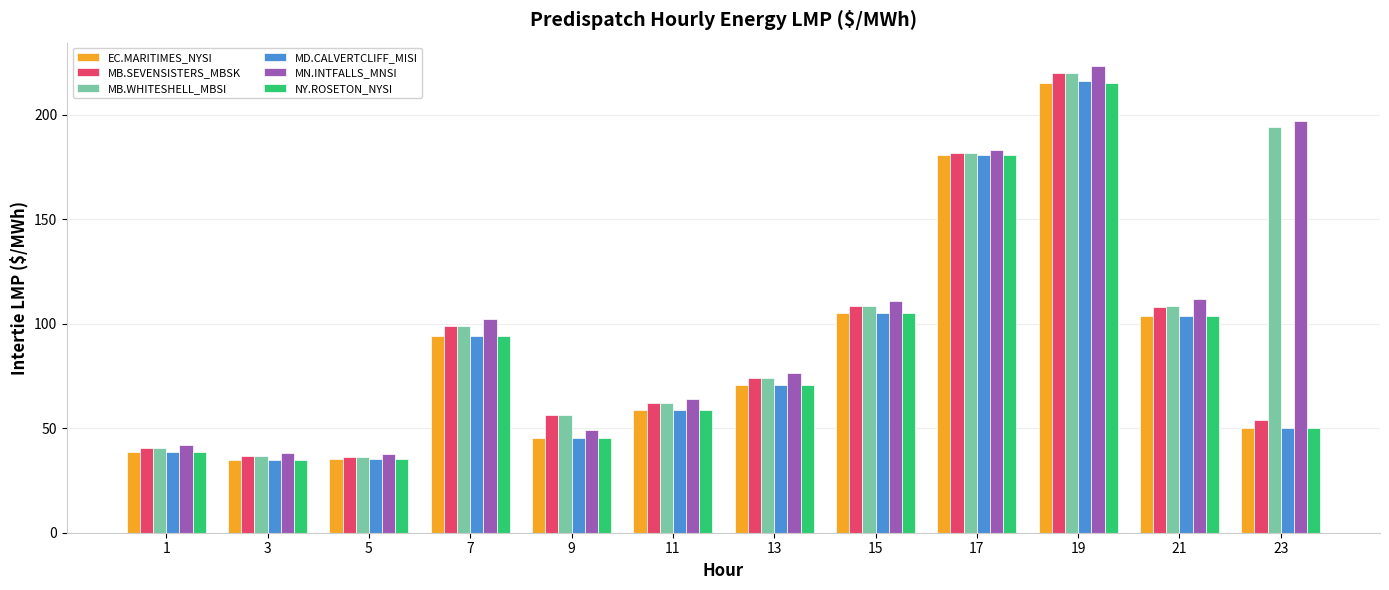

What is the sum of the MD.CALVERTCLIFF_MISI values at 9 and 3?

80.2